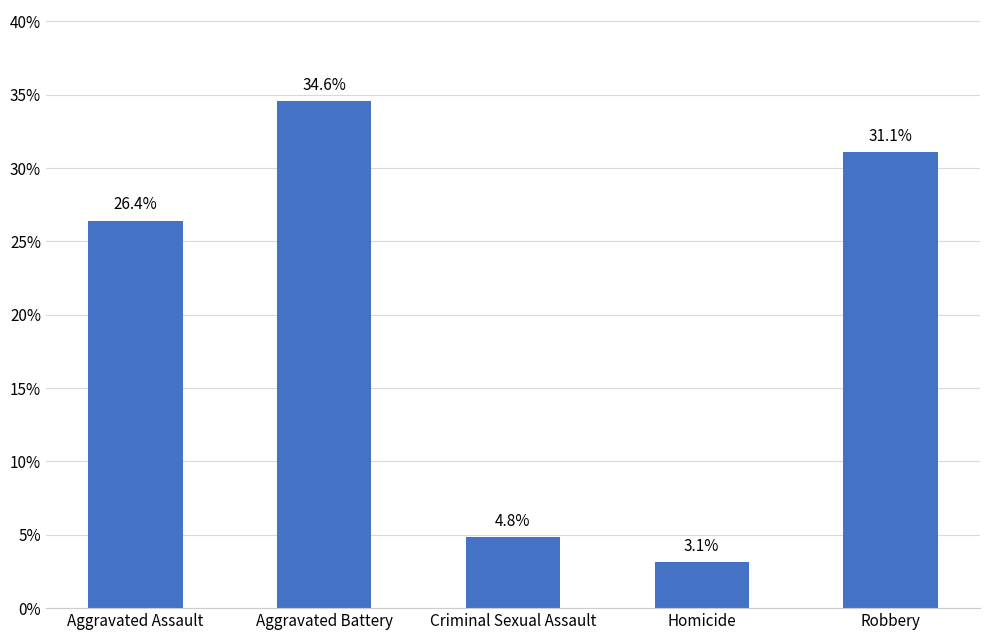

What is the sum of all values?

100.0